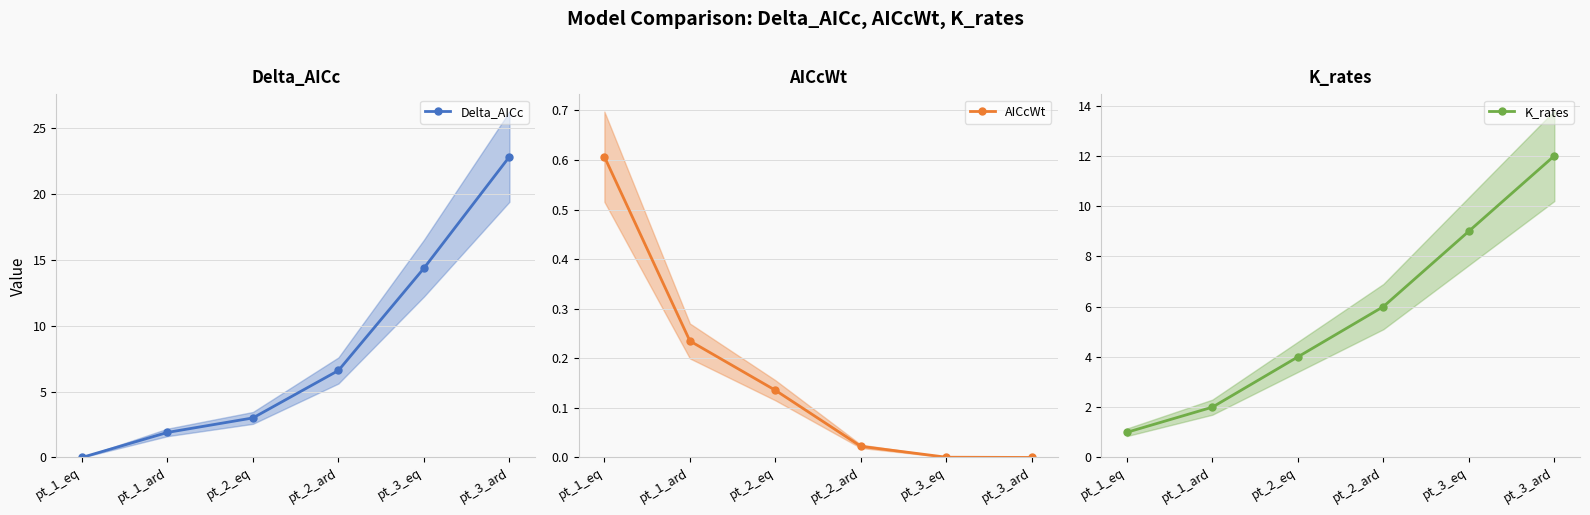

Between which two adjacent categories do Delta_AICc and AICcWt first intersect?

pt_1_eq and pt_1_ard